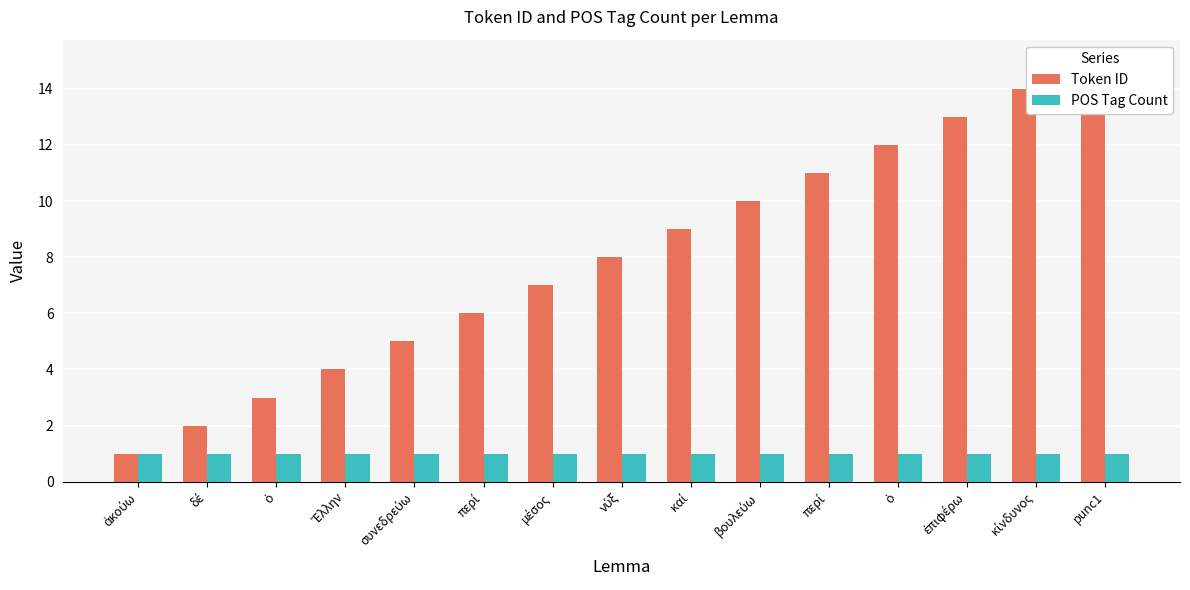

List the series in order of their peak value, lowest first.

POS Tag Count, Token ID